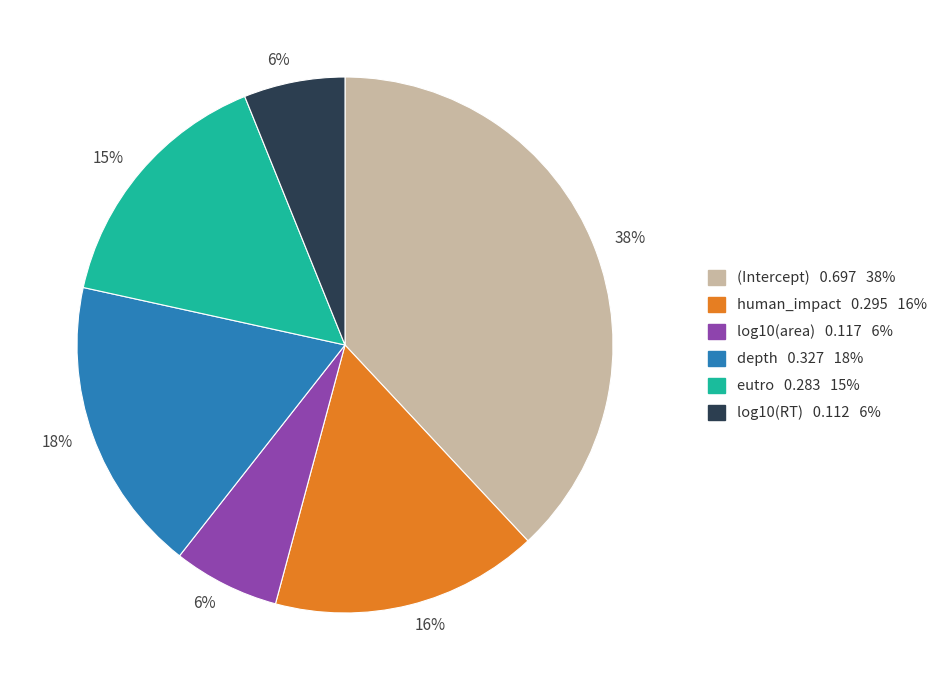

To the nearest percent, what is the difference between the largest and smallest slice percentages?

32%